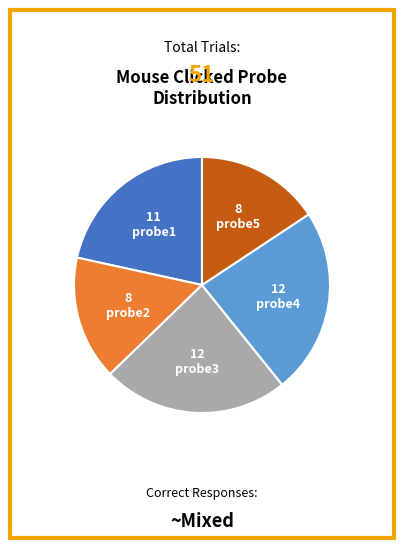

Between probe5 and probe4, which is larger?

probe4